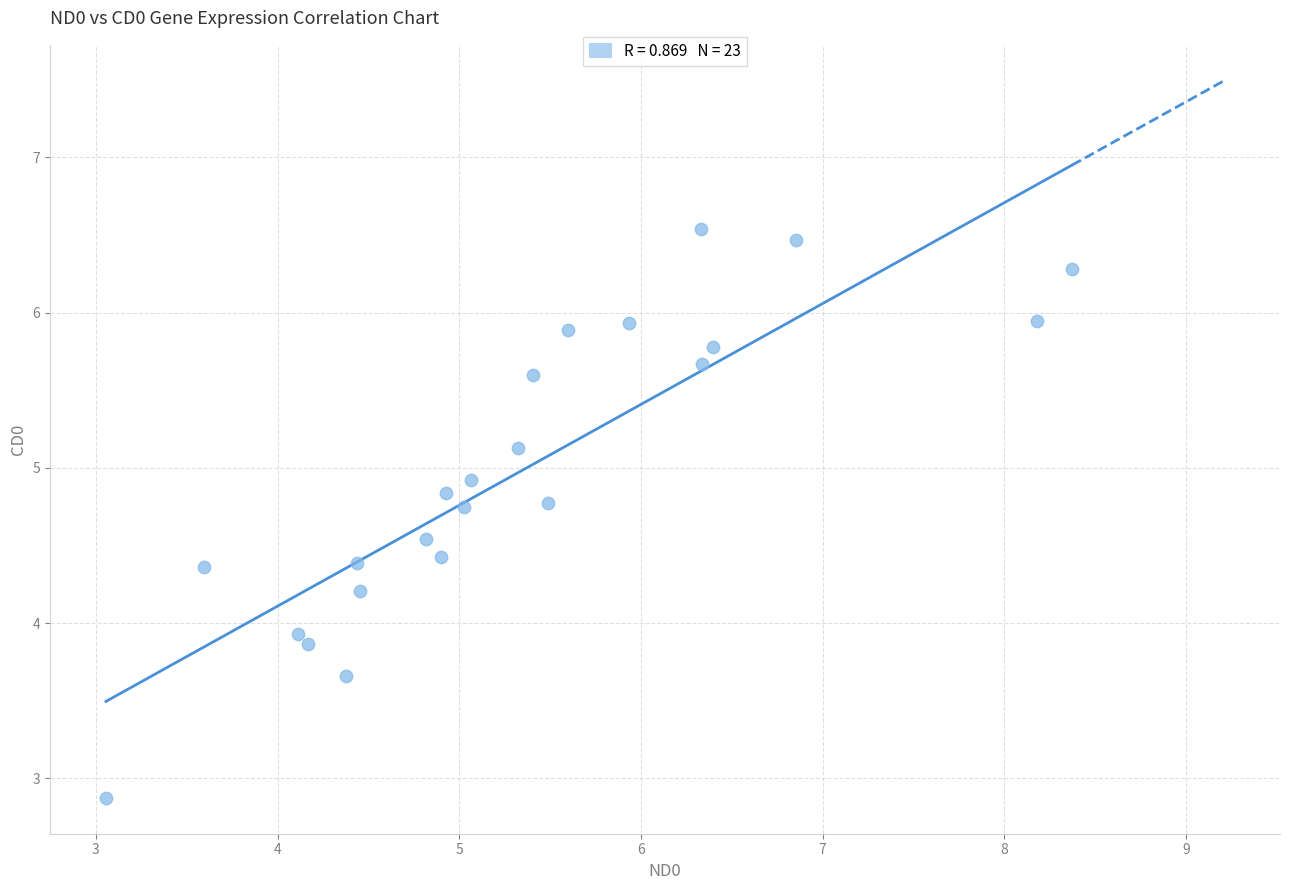

What Y value in the scatter plot is closest to 4?

3.9